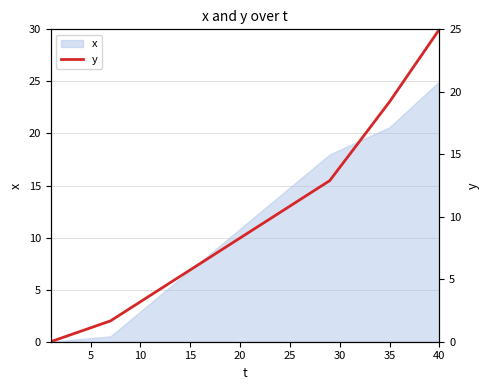

Where does the data first go above 8?

20